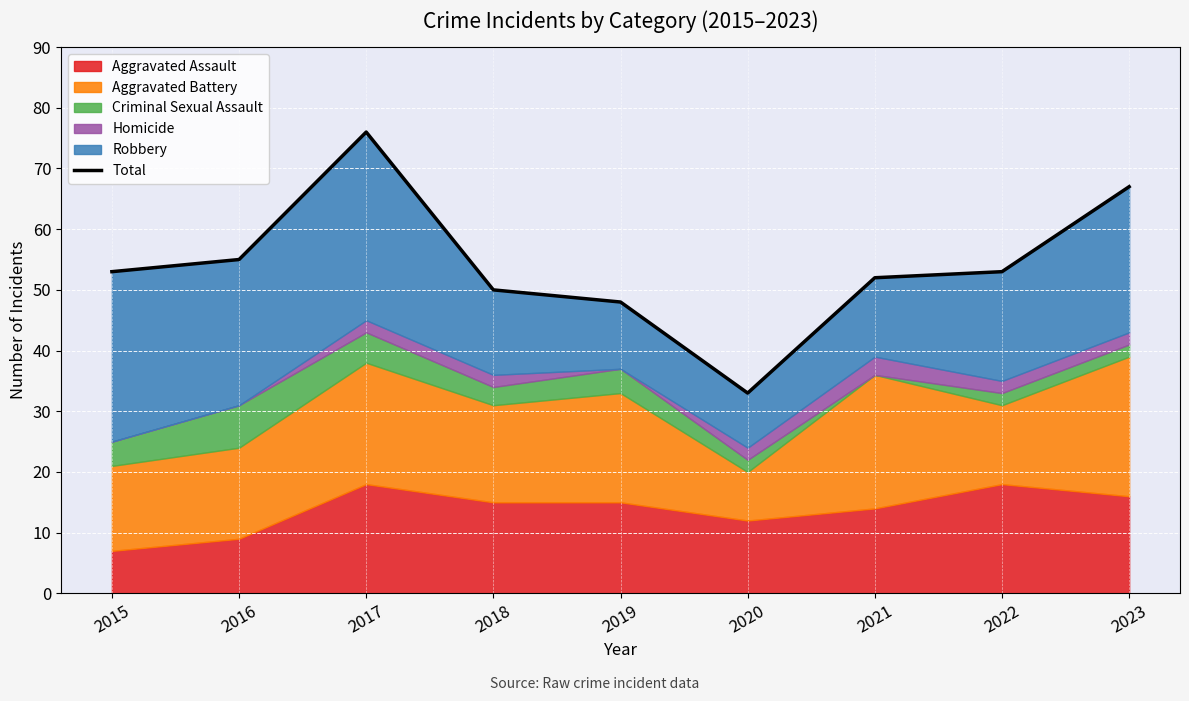

What is the value of the 3rd point from the left?

76